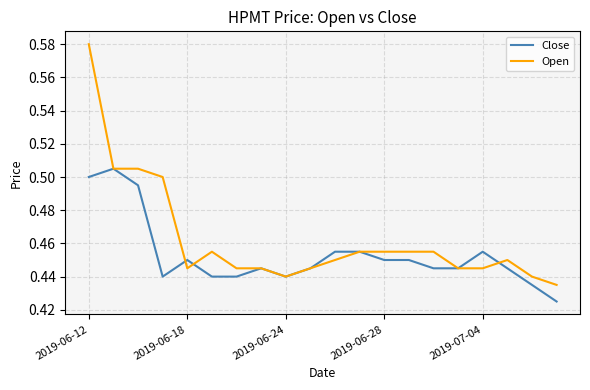

Rank the series by their average value, from highest to lowest.

Open, Close